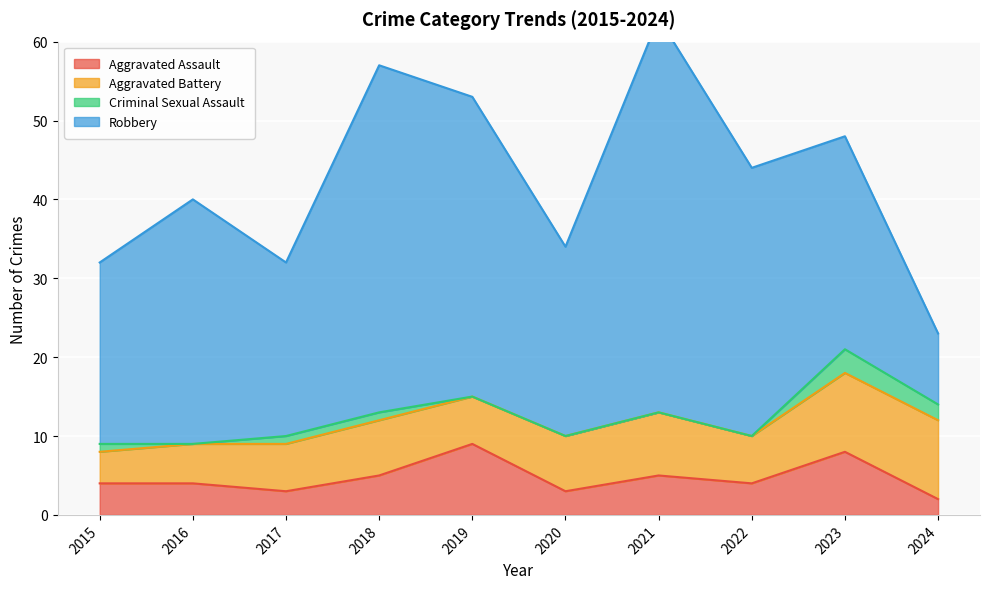

What value does the Criminal Sexual Assault series have at 2024?

2